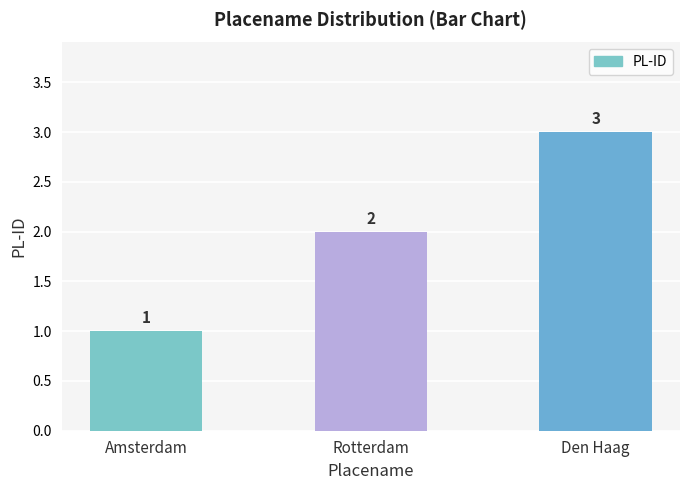

Reading left to right, what are all the values shown in this chart?

1	2	3